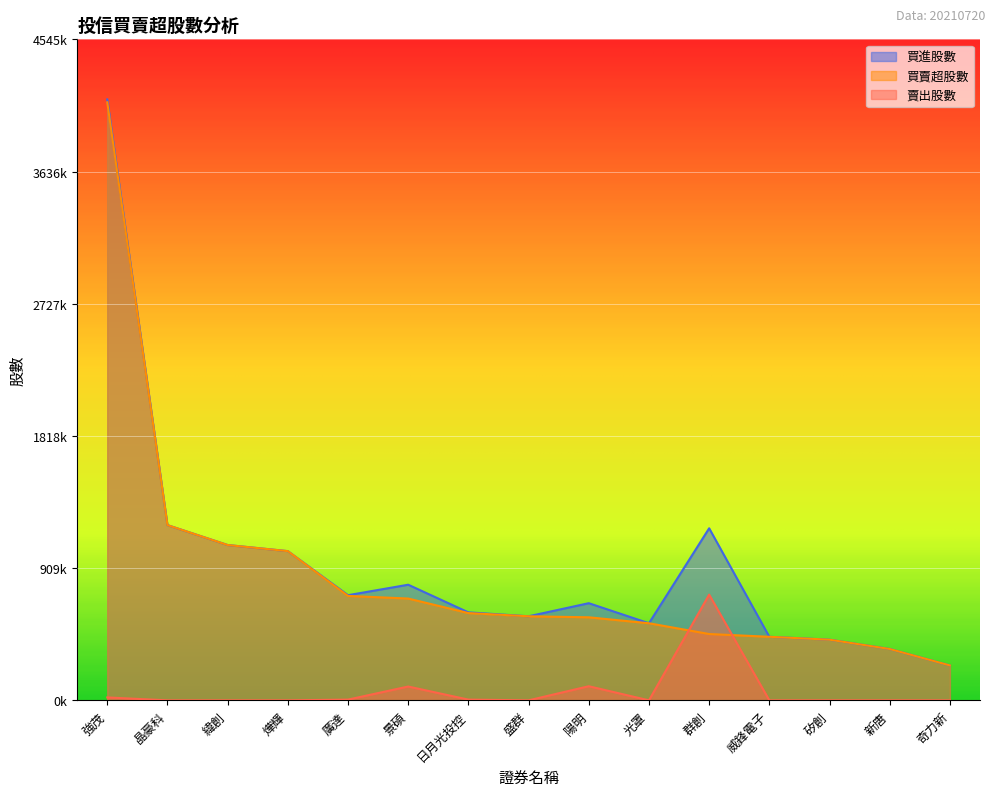

True or false: 買賣超股數 has a value of 313090 at 陽明.

False